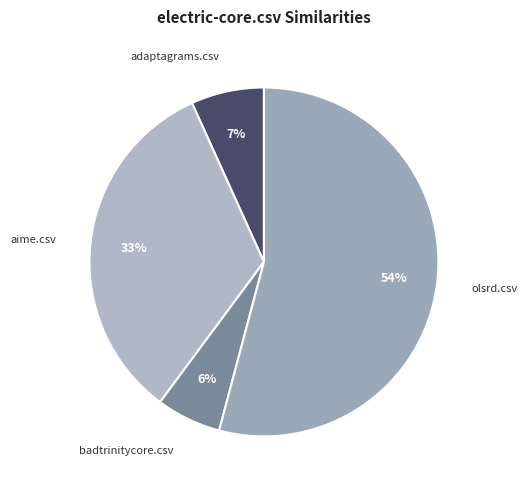

How many slices are in this pie chart?

4